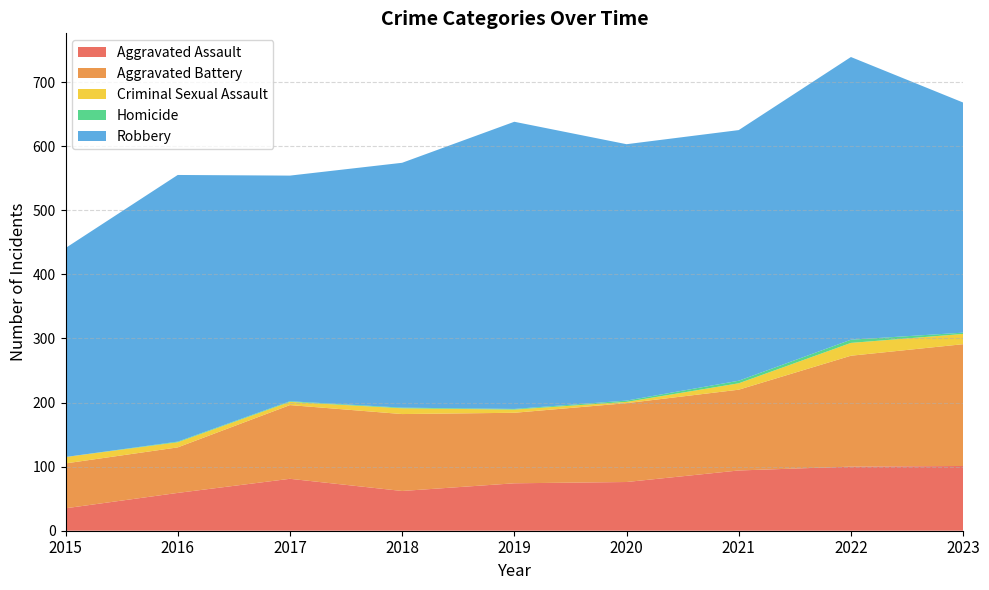

Reading left to right, transcribe all the data shown in this chart.

Aggravated Assault: 35	59	81	62	74	76	94	100	101
Aggravated Battery: 70	71	115	120	110	123	126	173	190
Criminal Sexual Assault: 10	8	5	9	5	2	10	20	16
Homicide: 0	1	1	1	1	2	4	5	2
Robbery: 326	416	352	382	448	400	391	441	359